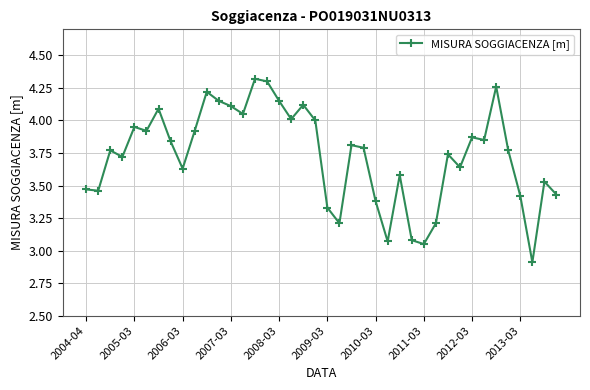

What is the smallest value displayed?

2.9